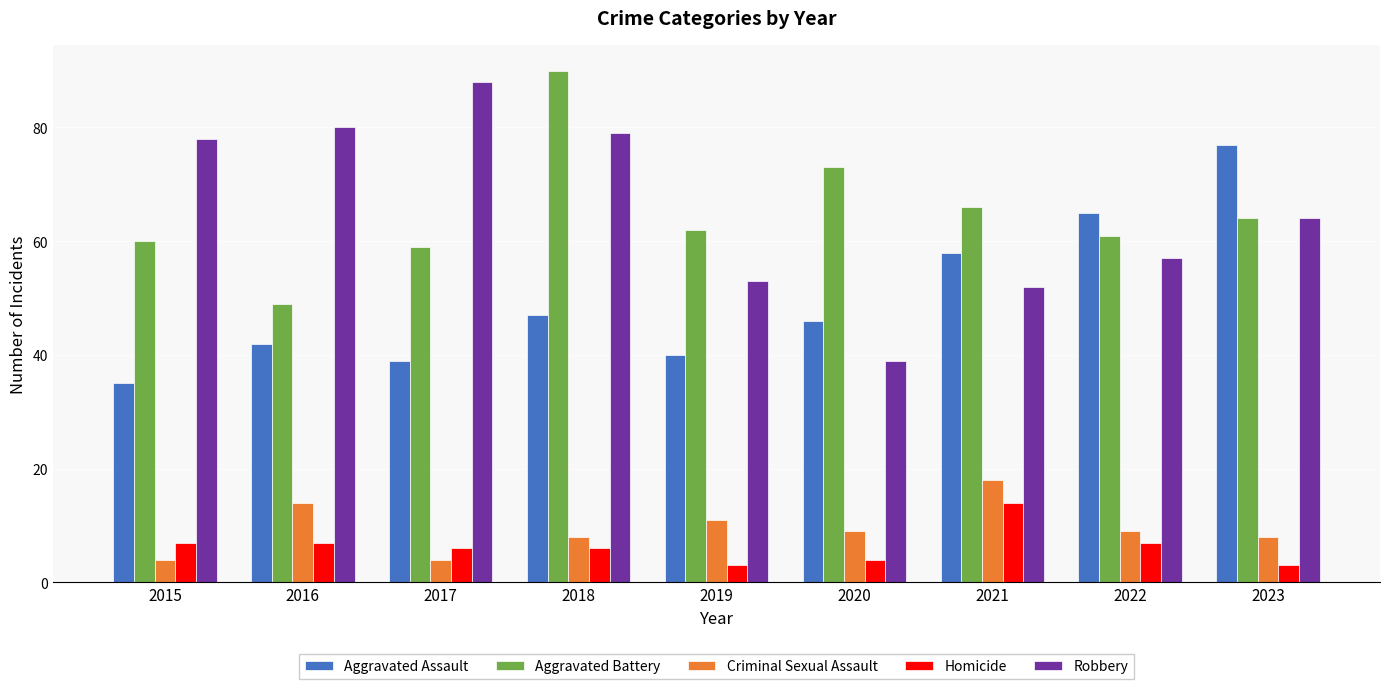

What is the sum of the Aggravated Assault values at 2018 and 2022?

112